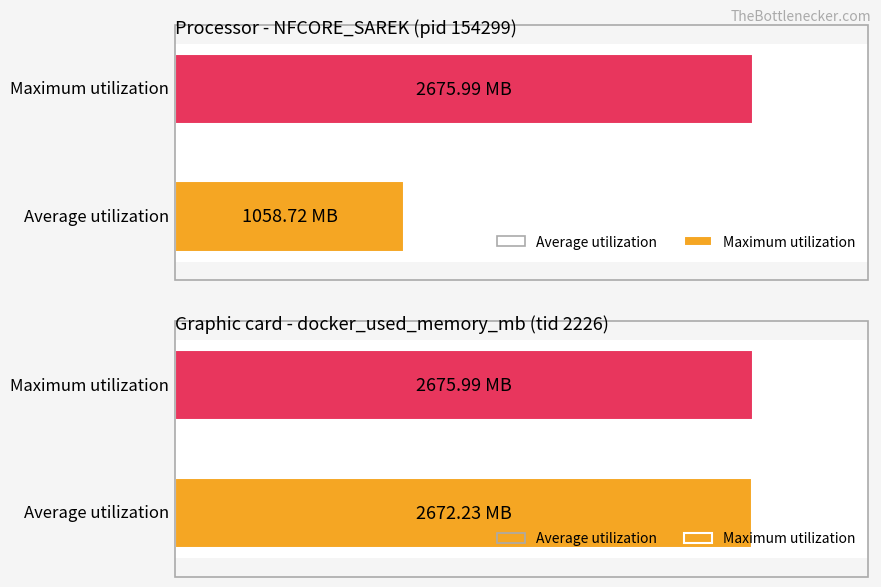

What are all the series names shown in the legend?

Average utilization, Maximum utilization